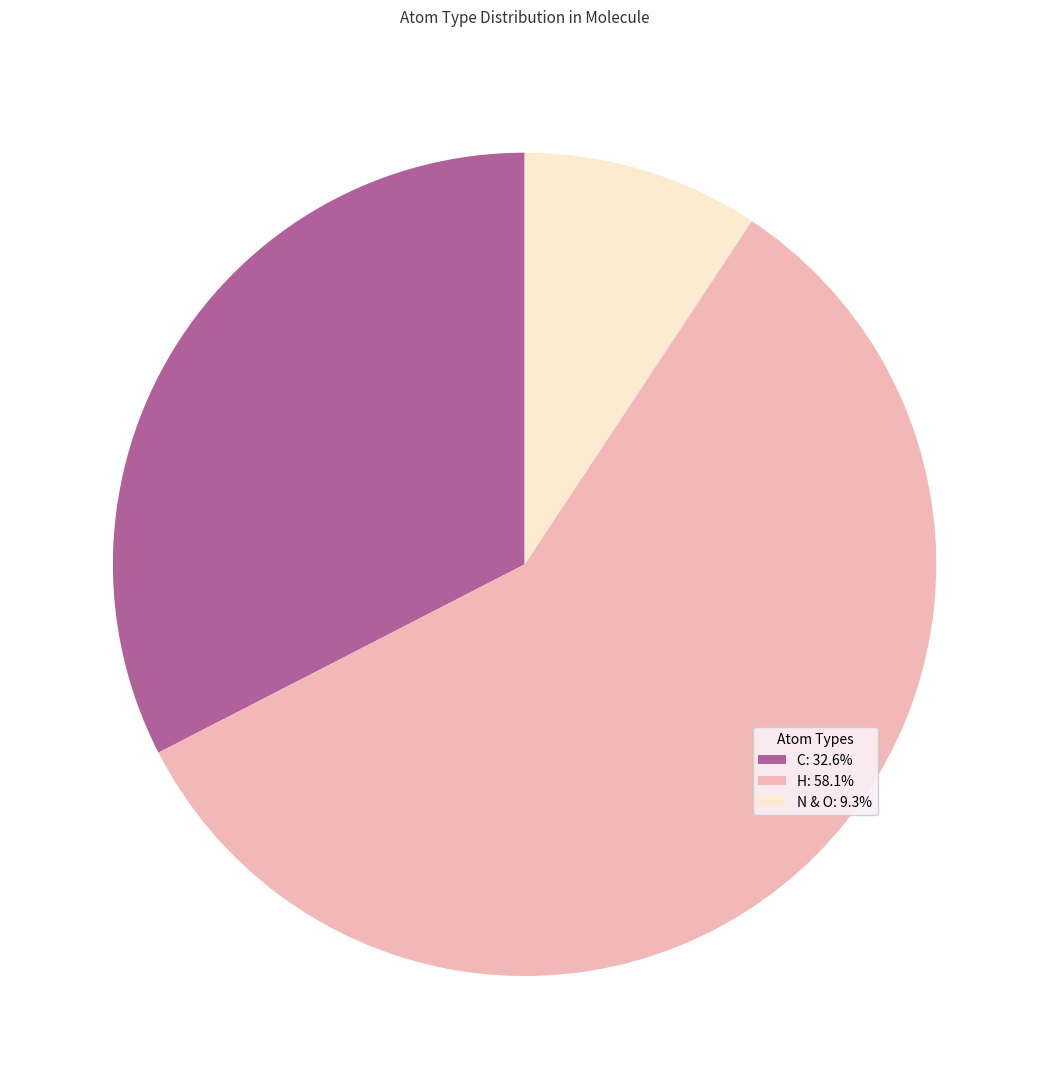

Is there any slice that represents more than half of the pie?

Yes